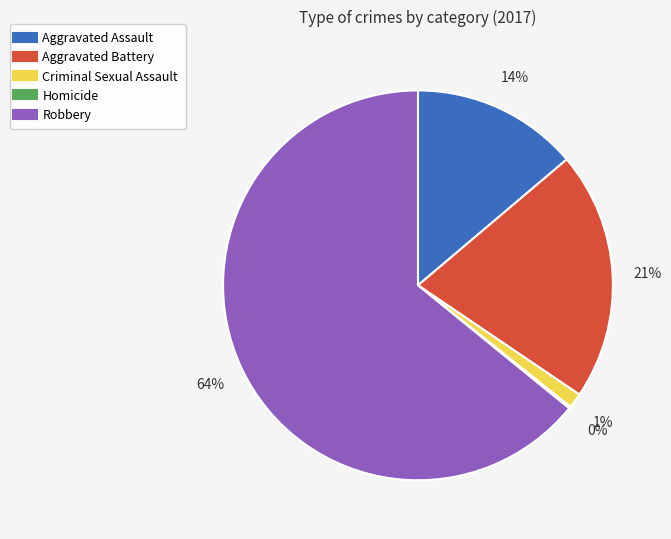

To the nearest percent, what portion does Criminal Sexual Assault represent?

1%